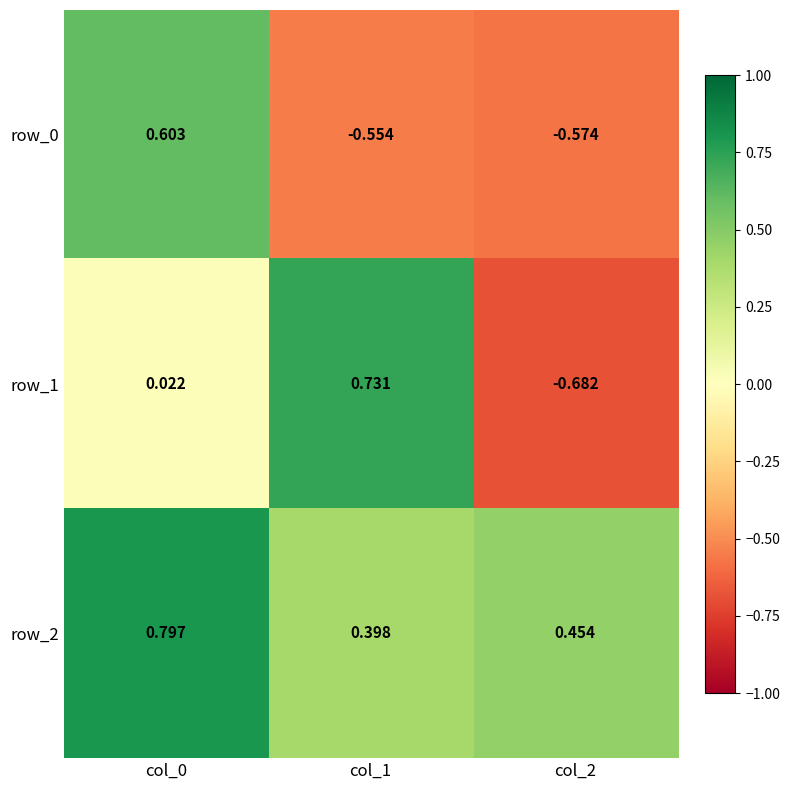

The value of row_2 at col_2 is 0.7. True or false?

False